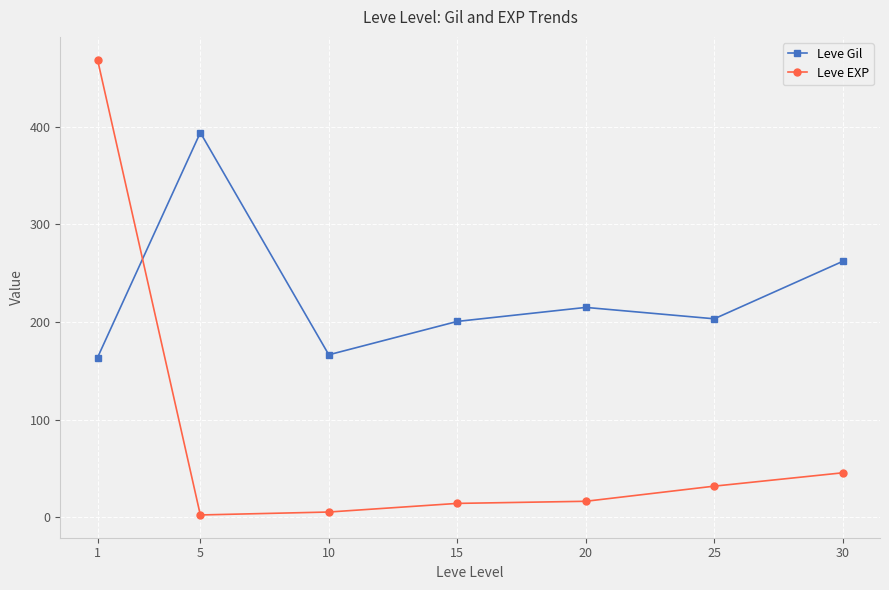

Which series has the widest spread of values?

Leve EXP